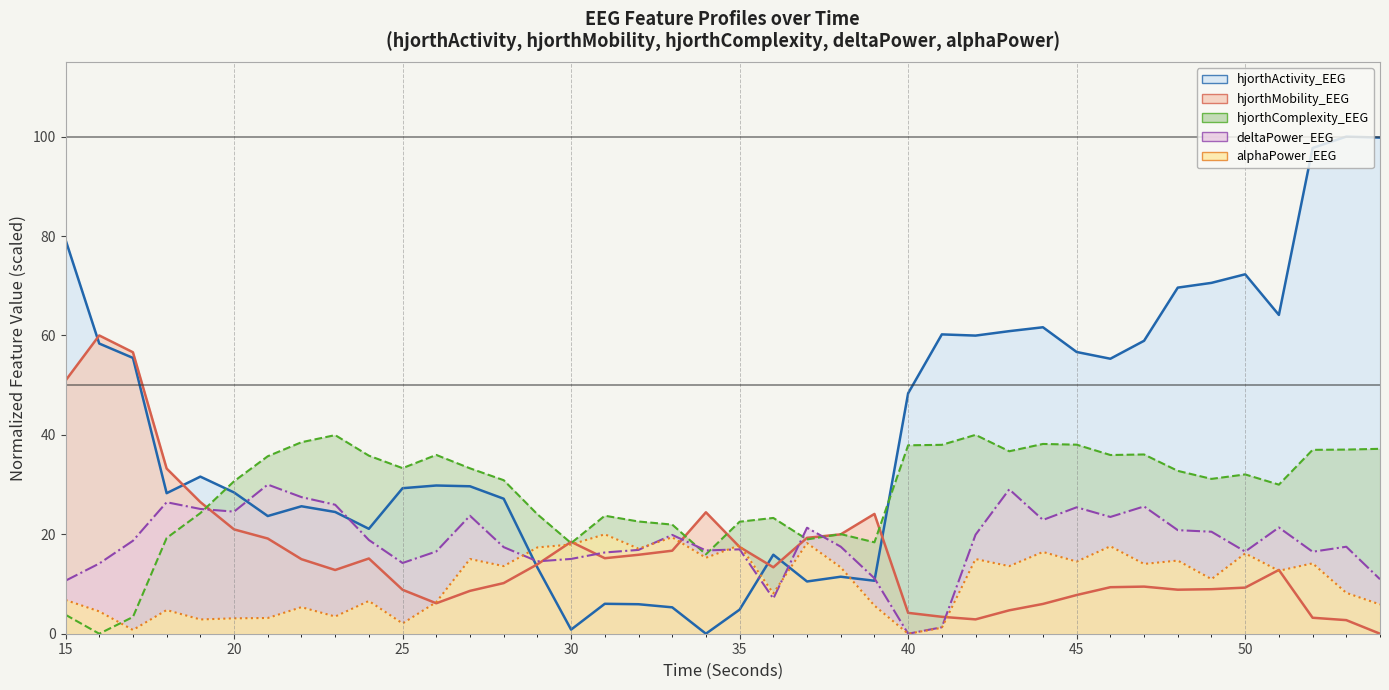

What is the spread (max minus min) of values at 17?

55.9